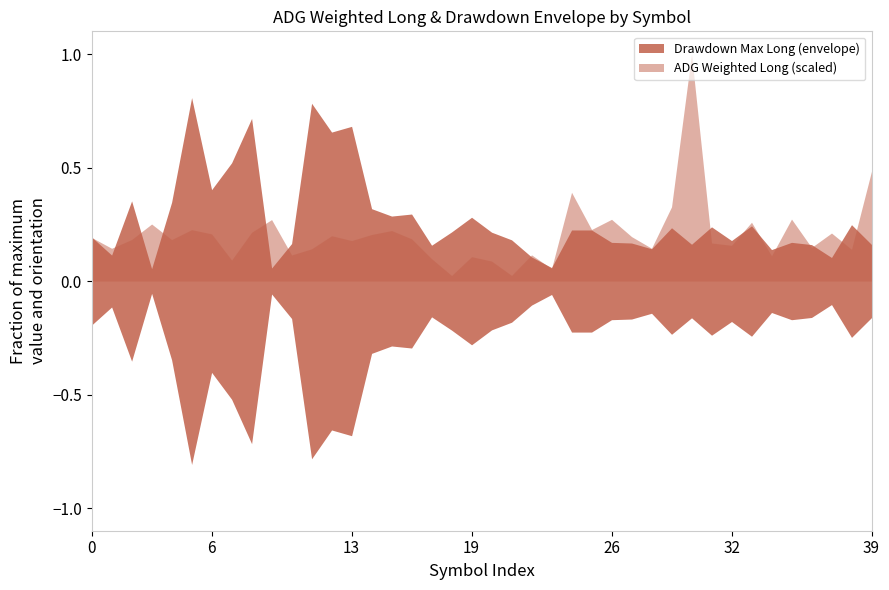

True or false: avg_fills_per_day_long and drawdown_max_long intersect in this chart.

False